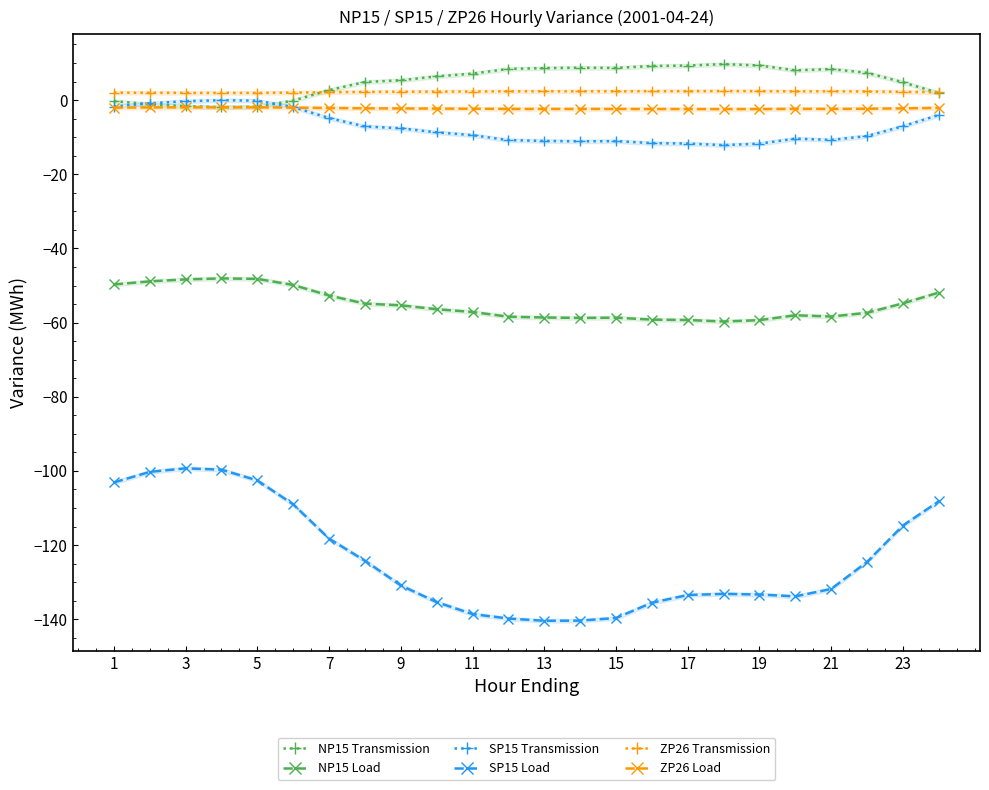

What is the sum of all NP15 Transmission values?

122.1